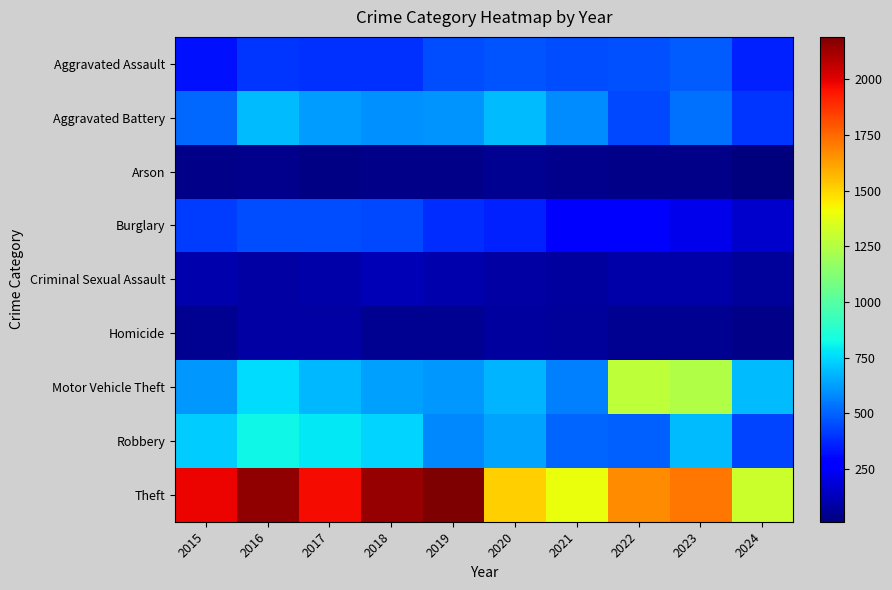

Reading left to right, transcribe all the data shown in this chart.

Aggravated Assault: 2015=323	2016=402	2017=396	2018=392	2019=452	2020=466	2021=452	2022=458	2023=488	2024=358
Aggravated Battery: 2015=515	2016=691	2017=623	2018=600	2019=608	2020=686	2021=587	2022=446	2023=530	2024=397
Arson: 2015=35	2016=40	2017=23	2018=37	2019=32	2020=55	2021=43	2022=31	2023=39	2024=14
Burglary: 2015=421	2016=451	2017=453	2018=443	2019=383	2020=357	2021=280	2022=253	2023=224	2024=162
Criminal Sexual Assault: 2015=105	2016=87	2017=91	2018=123	2019=102	2020=89	2021=81	2022=93	2023=97	2024=72
Homicide: 2015=50	2016=87	2017=82	2018=56	2019=53	2020=81	2021=69	2022=49	2023=48	2024=38
Motor Vehicle Theft: 2015=614	2016=756	2017=680	2018=631	2019=611	2020=673	2021=560	2022=1272	2023=1246	2024=687
Robbery: 2015=726	2016=819	2017=780	2018=741	2019=577	2020=637	2021=506	2022=495	2023=690	2024=434
Theft: 2015=1981	2016=2148	2017=1968	2018=2140	2019=2190	2020=1512	2021=1392	2022=1664	2023=1720	2024=1308